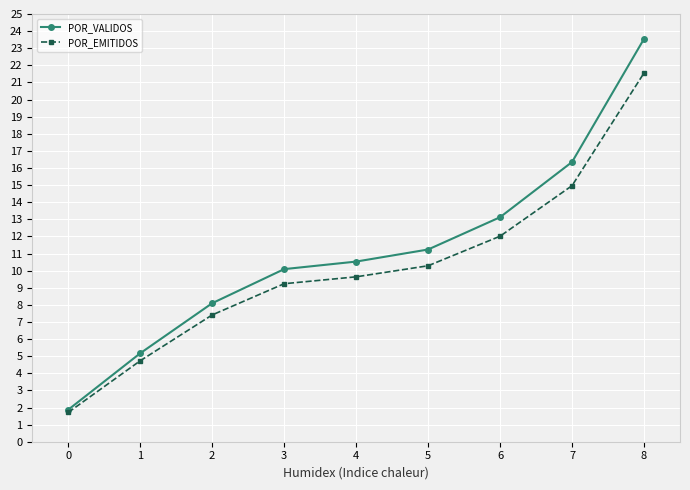

List the series in order of their peak value, lowest first.

POR_EMITIDOS, POR_VALIDOS